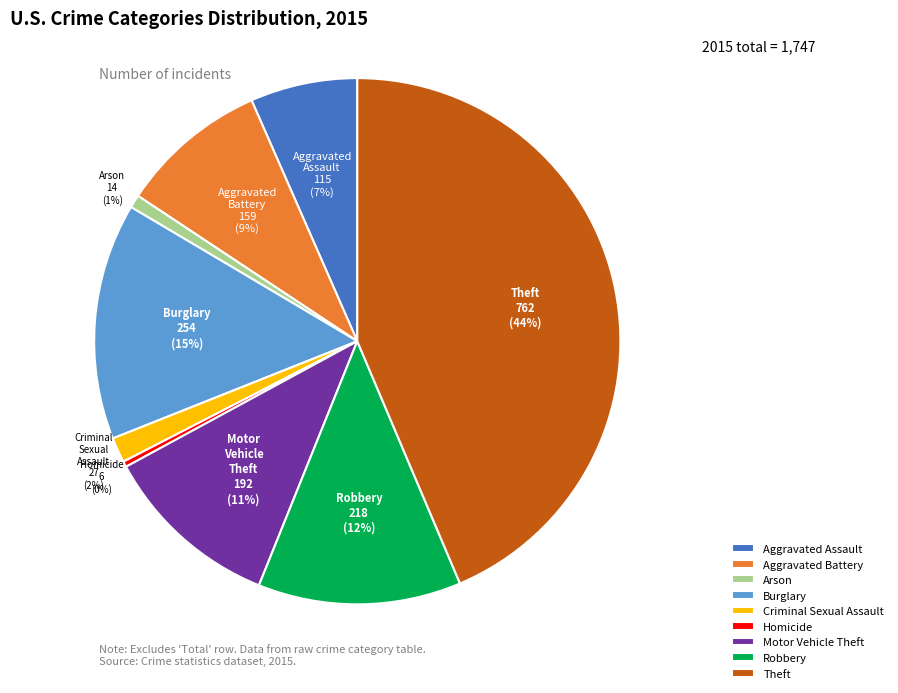

True or false: Motor Vehicle Theft accounts for 1% of the total.

False